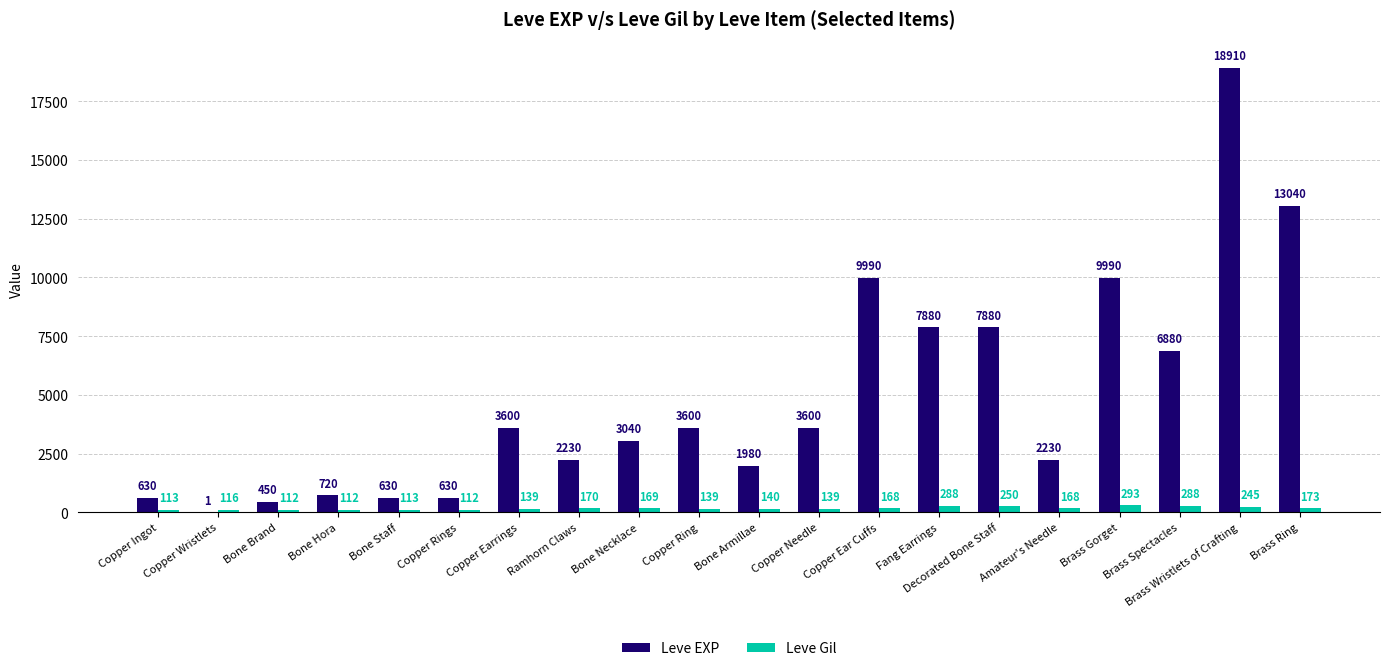

Is the value of Leve Gil at Brass Wristlets of Crafting greater than the value of Leve EXP at Ramhorn Claws?

No